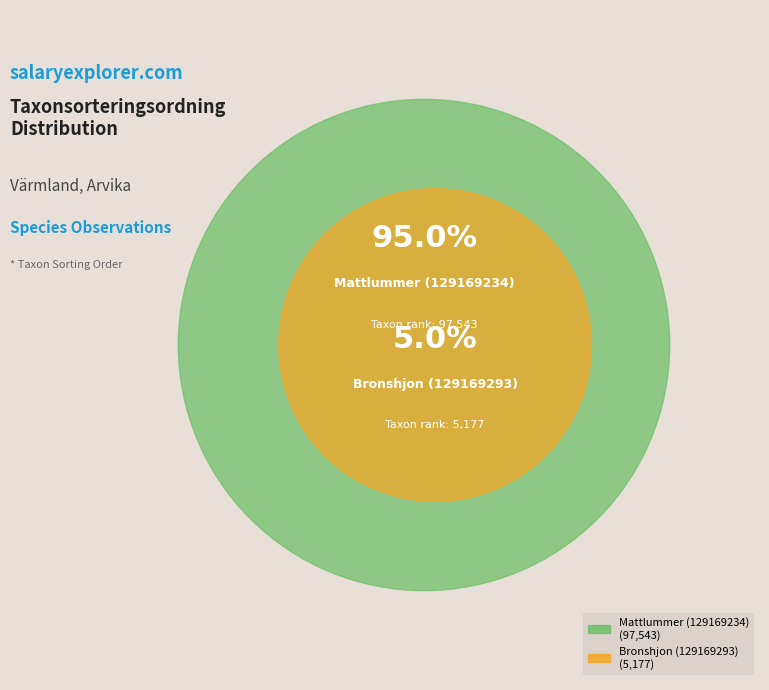

Is there any slice that represents more than half of the pie?

Yes